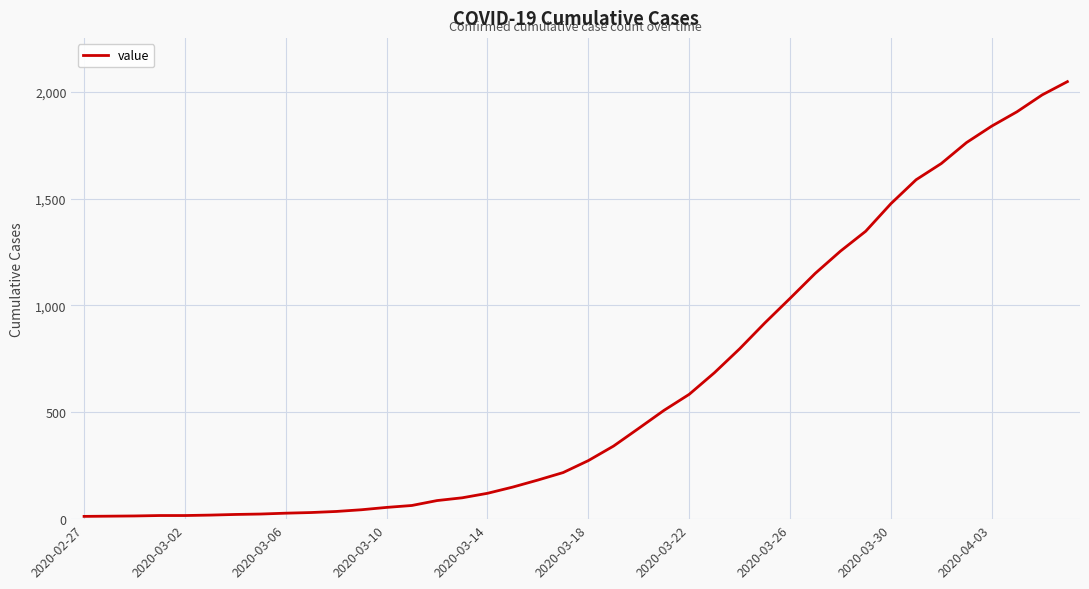

Is this an area chart (filled region under the line)?

No